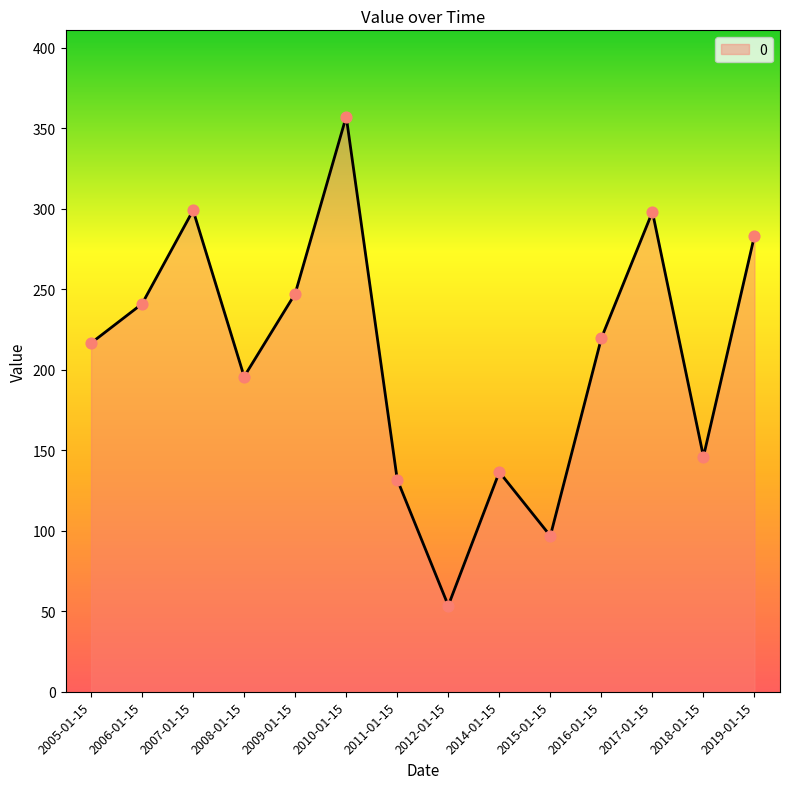

What is the ratio of the value at 2019-01-15 to the value at 2006-01-15?

1.2